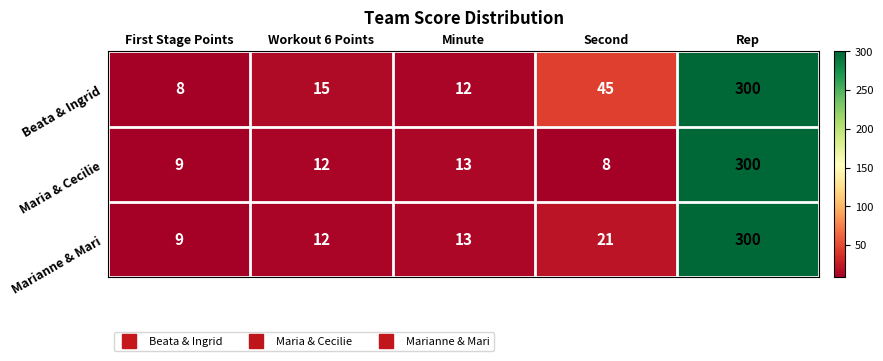

Reading right to left, extract all data points from this chart.

Beata & Ingrid: Rep=300	Second=45	Minute=12	Workout 6 Points=15	First Stage Points=8
Maria & Cecilie: Rep=300	Second=8	Minute=13	Workout 6 Points=12	First Stage Points=9
Marianne & Mari: Rep=300	Second=21	Minute=13	Workout 6 Points=12	First Stage Points=9